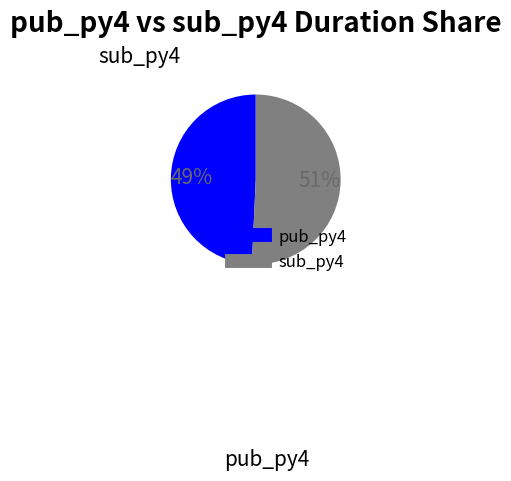

True or false: pub_py4 accounts for 49% of the total.

True